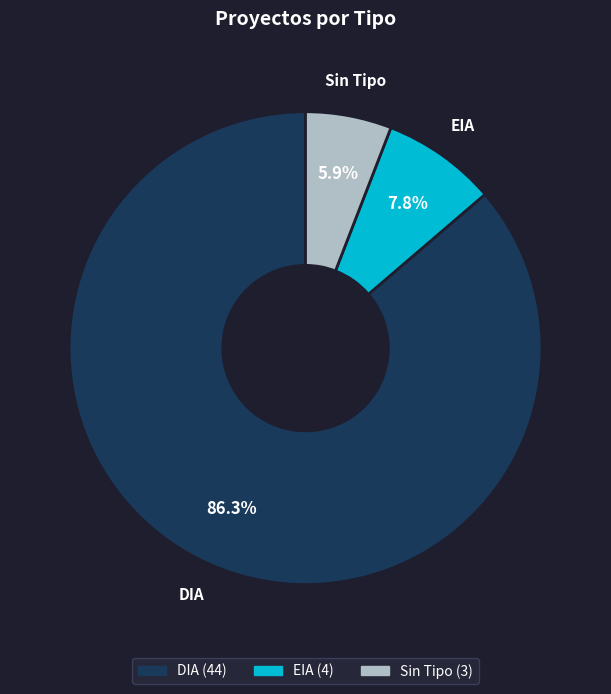

Does any single category account for the majority?

Yes